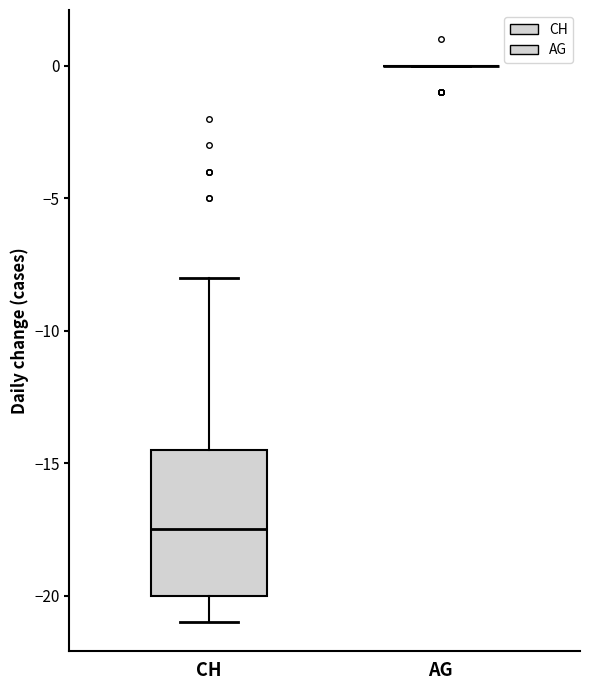

Which box is the tallest, from its lower edge to its upper edge?

CH